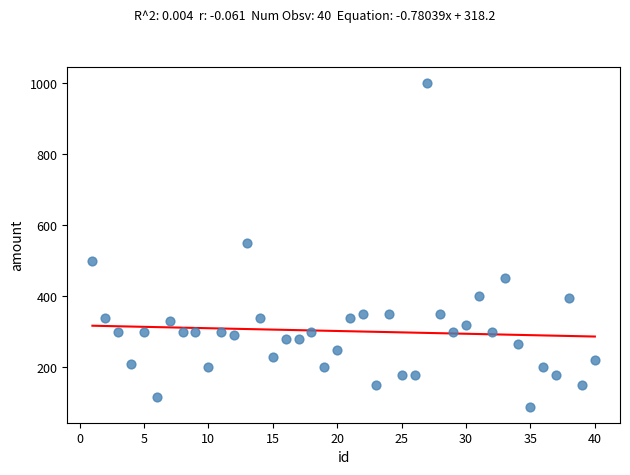

What is the range of Y values (max minus min)?

910.0